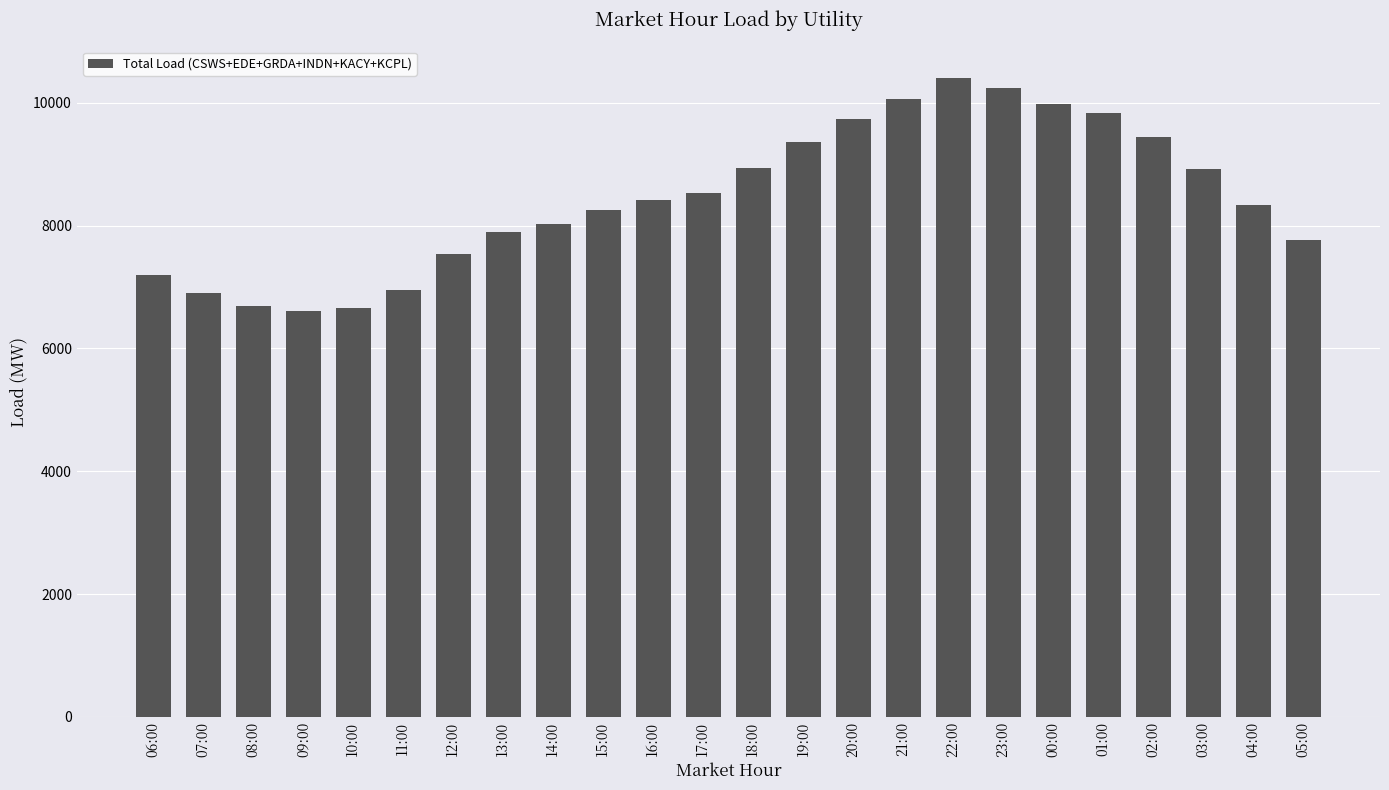

What is the value of the 15th bar from the left?

9727.0